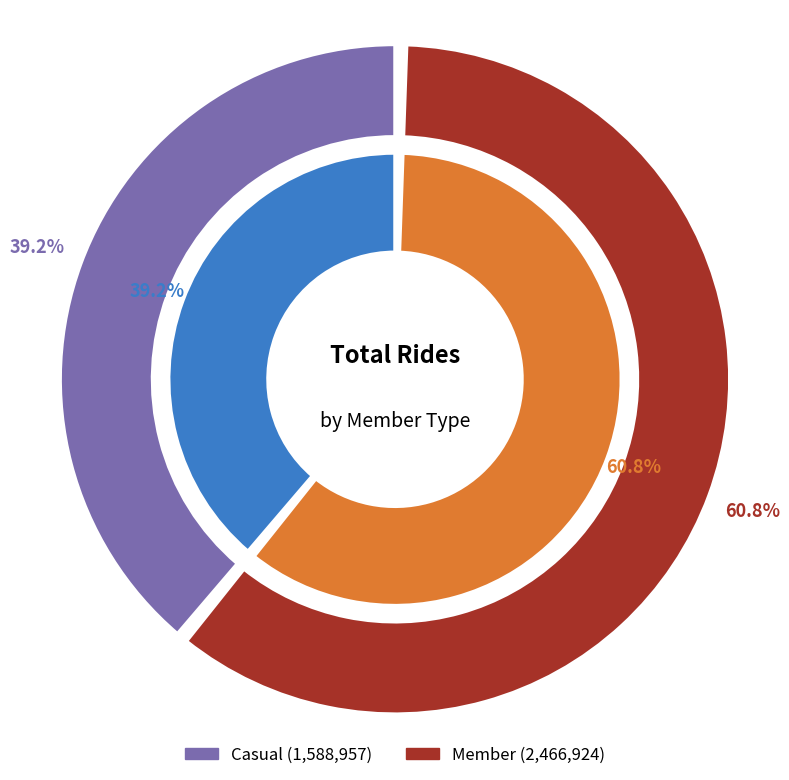

Which series has the widest spread of values?

casual